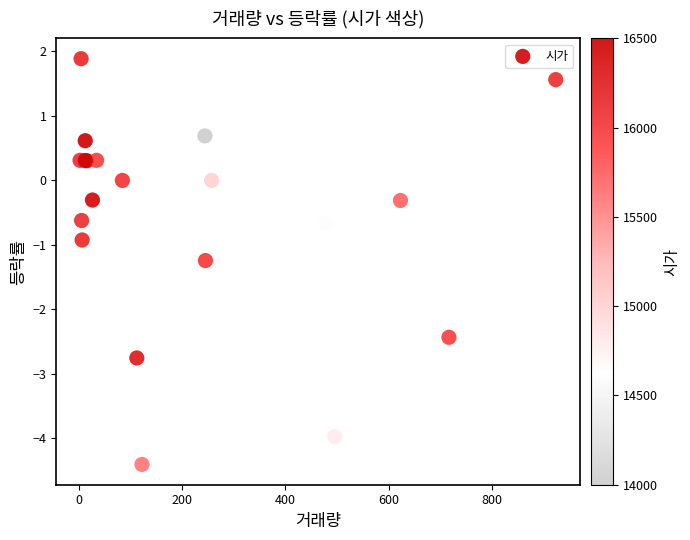

What Y value in the scatter plot is closest to -1?

-0.9